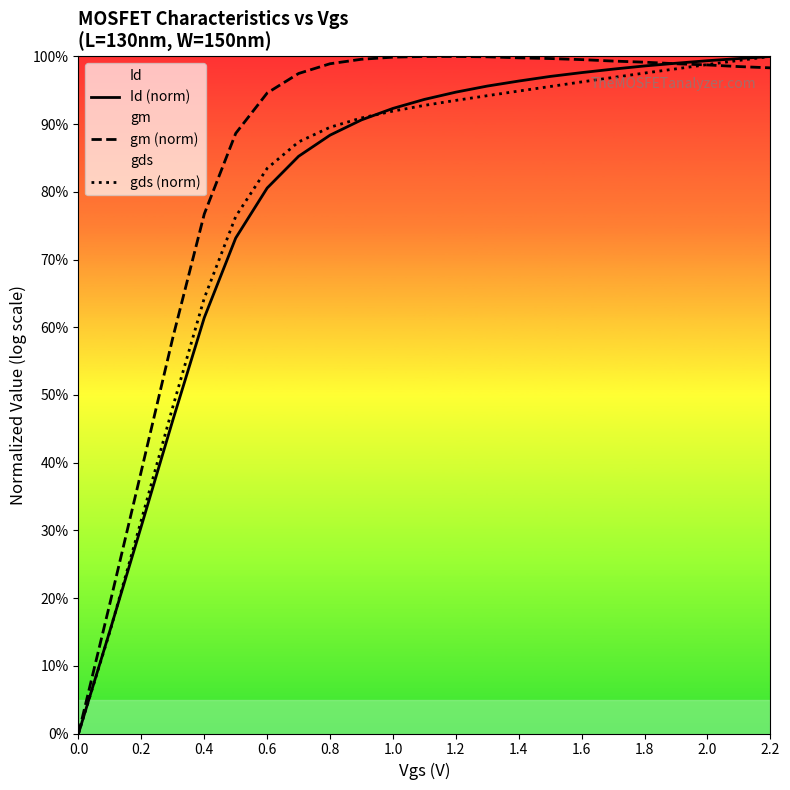

How many lines are shown in the chart?

3